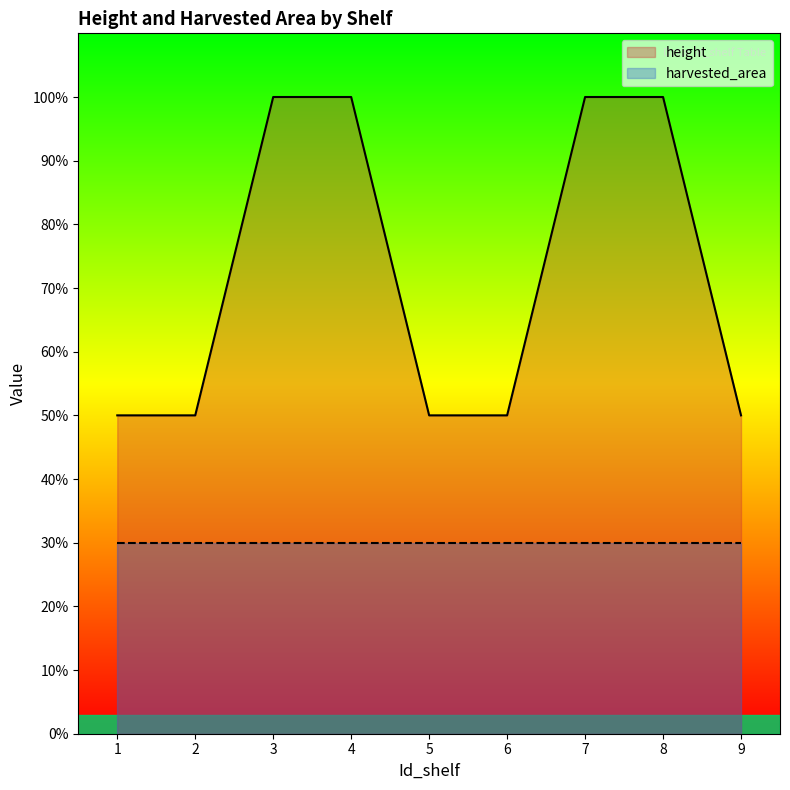

The chart shows a value of 83 at 5. True or false?

False